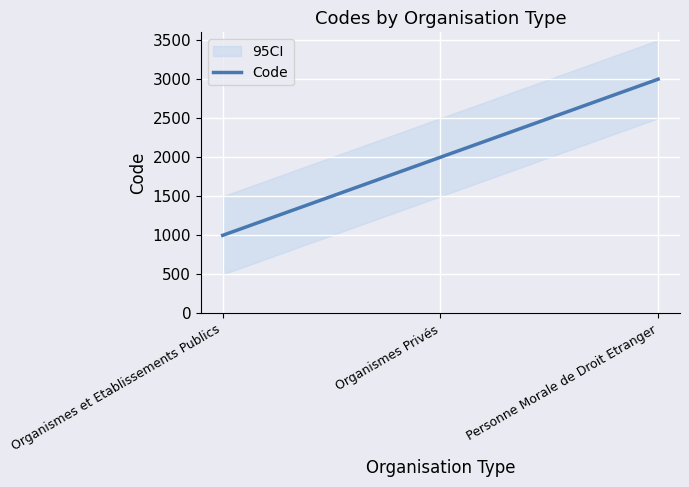

The value at Personne Morale de Droit Etranger is 3000. True or false?

True